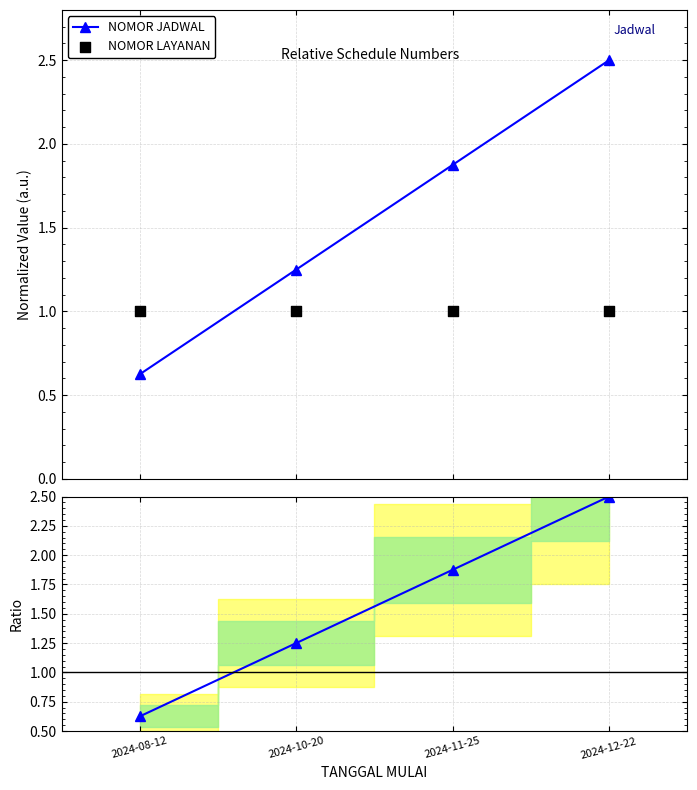

True or false: NOMOR JADWAL has more than 0 interior local peaks.

False